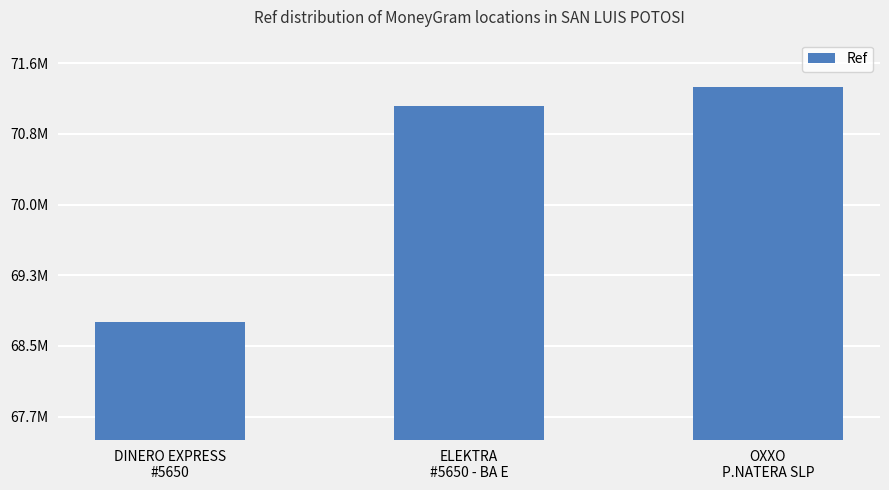

Between OXXO
P.NATERA SLP and DINERO EXPRESS
#5650, which is larger?

OXXO
P.NATERA SLP